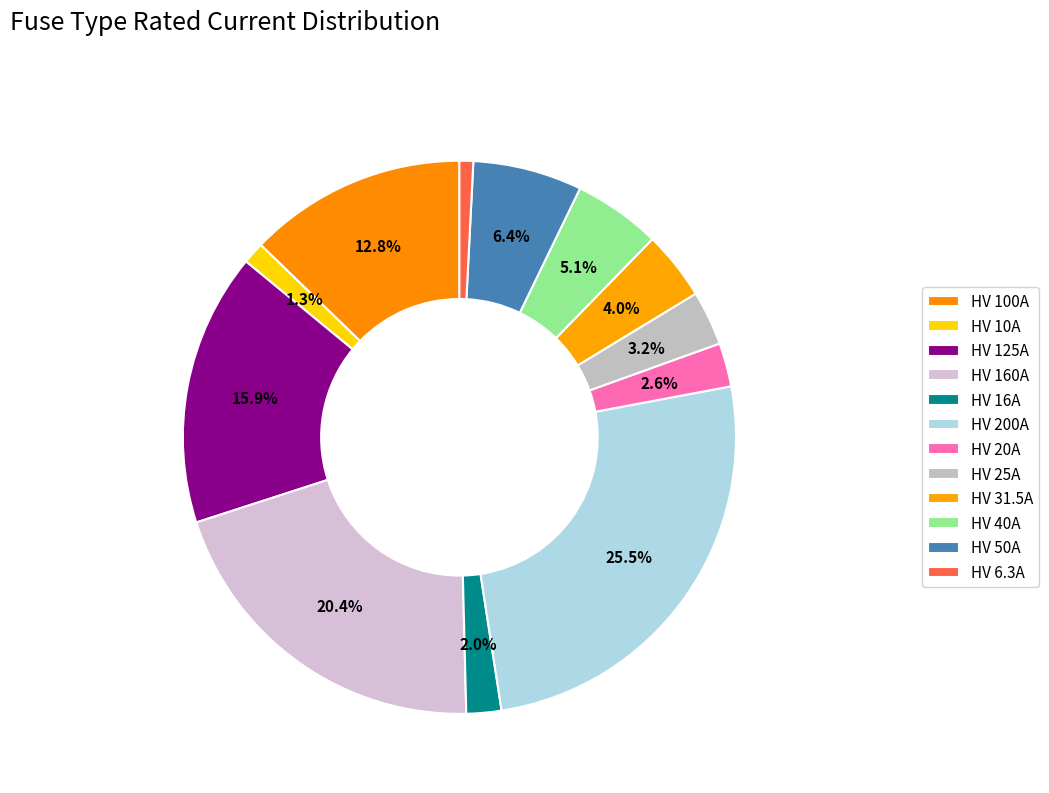

Count the number of slices in the pie.

12